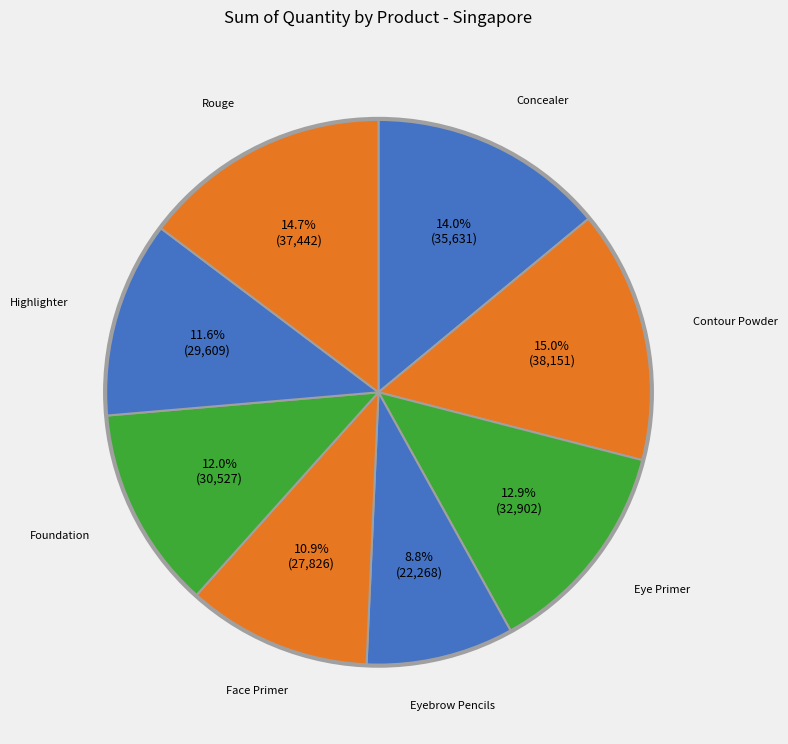

Count the number of slices in the pie.

8